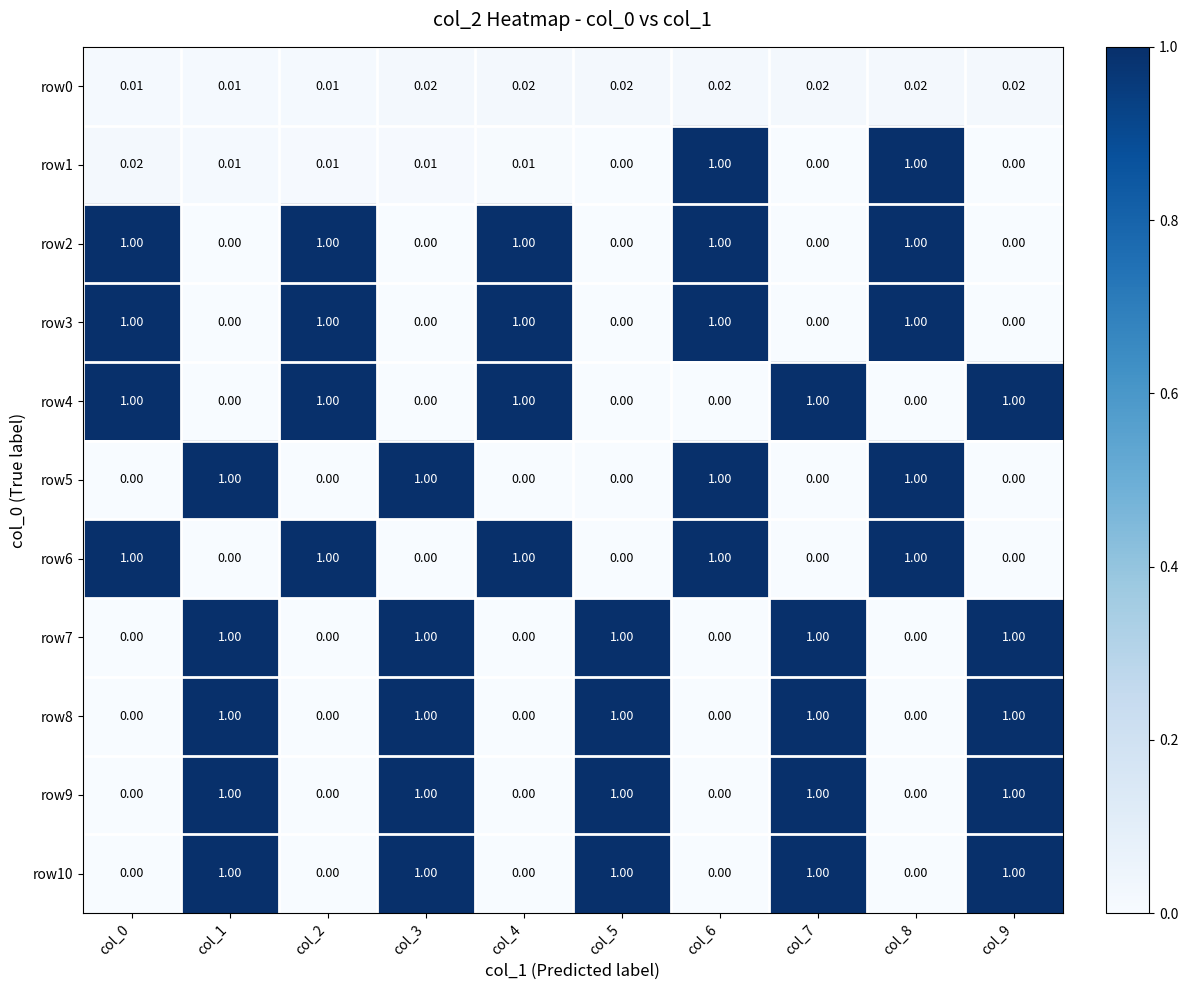

Between col_8 and col_7, which is larger?

col_8